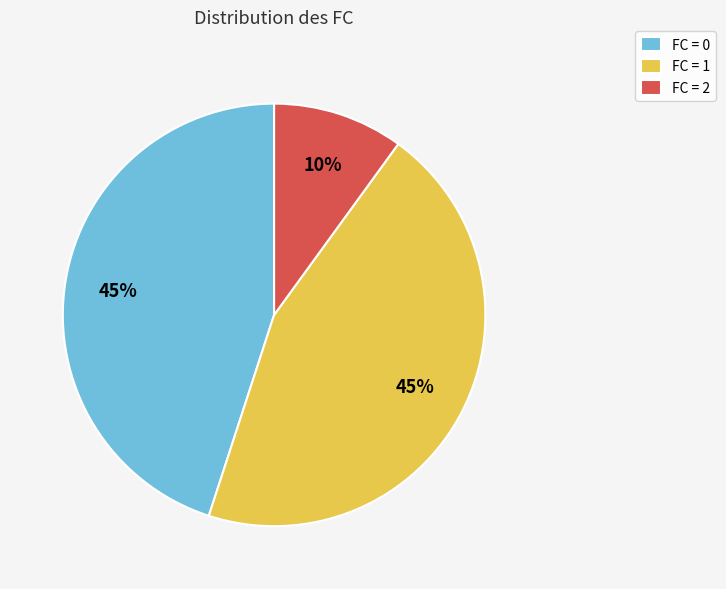

Does FC = 0 account for over 50% of the chart?

No